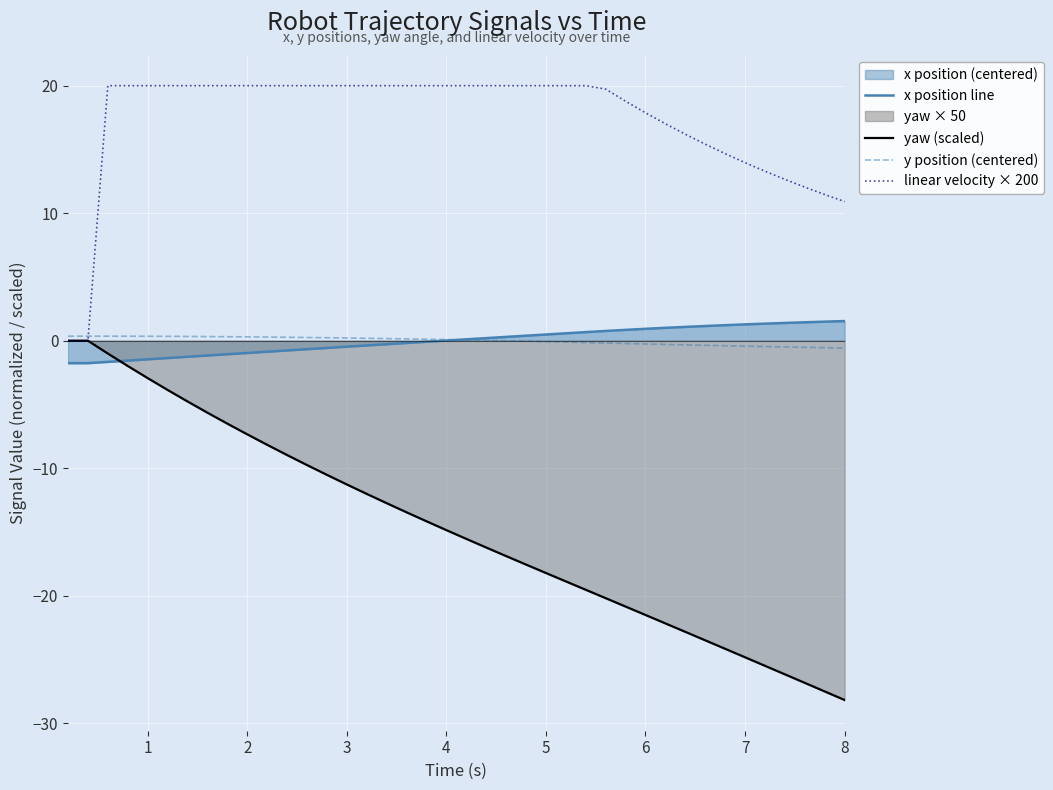

Reading left to right, list all the values displayed in this chart.

x position line: -1.8	-1.8	-1.7	-1.6	-1.5	-1.4	-1.3	-1.2	-1.1	-1.0	-0.9	-0.8	-0.7	-0.6	-0.5	-0.4	-0.3	-0.2	-0.1	0.0	0.1	0.2	0.3	0.4	0.5	0.6	0.7	0.8	0.9	0.9	1.0	1.1	1.2	1.2	1.3	1.3	1.4	1.4	1.5	1.5
yaw (scaled): 0.0	0.0	-1.0	-2.0	-2.9	-3.9	-4.8	-5.6	-6.5	-7.3	-8.2	-9.0	-9.8	-10.5	-11.3	-12.0	-12.7	-13.5	-14.2	-14.9	-15.5	-16.2	-16.9	-17.6	-18.2	-18.9	-19.5	-20.2	-20.9	-21.5	-22.2	-22.8	-23.5	-24.2	-24.8	-25.5	-26.2	-26.8	-27.5	-28.2
y position (centered): 0.4	0.4	0.4	0.4	0.3	0.3	0.3	0.3	0.3	0.3	0.3	0.3	0.3	0.2	0.2	0.2	0.2	0.1	0.1	0.1	0.1	0.0	-0.0	-0.0	-0.1	-0.1	-0.1	-0.2	-0.2	-0.3	-0.3	-0.3	-0.4	-0.4	-0.4	-0.5	-0.5	-0.5	-0.5	-0.6
linear velocity × 200: 0.0	0.0	20.0	20.0	20.0	20.0	20.0	20.0	20.0	20.0	20.0	20.0	20.0	20.0	20.0	20.0	20.0	20.0	20.0	20.0	20.0	20.0	20.0	20.0	20.0	20.0	20.0	19.7	18.8	17.9	17.0	16.2	15.4	14.7	14.0	13.3	12.7	12.0	11.5	10.9